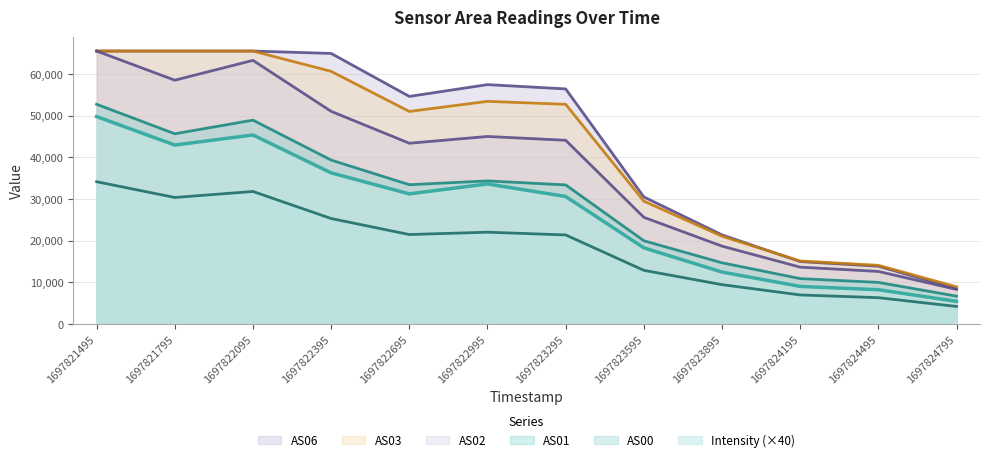

True or false: AS06 and Intensity cross at least once.

False